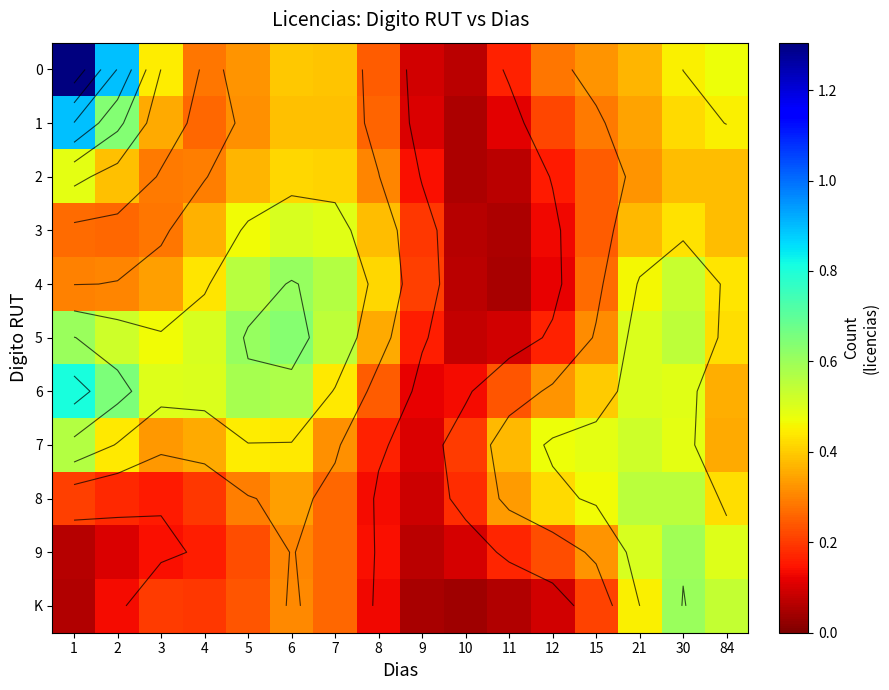

What is the sum of the 6 values at 2 and 7?

1.1